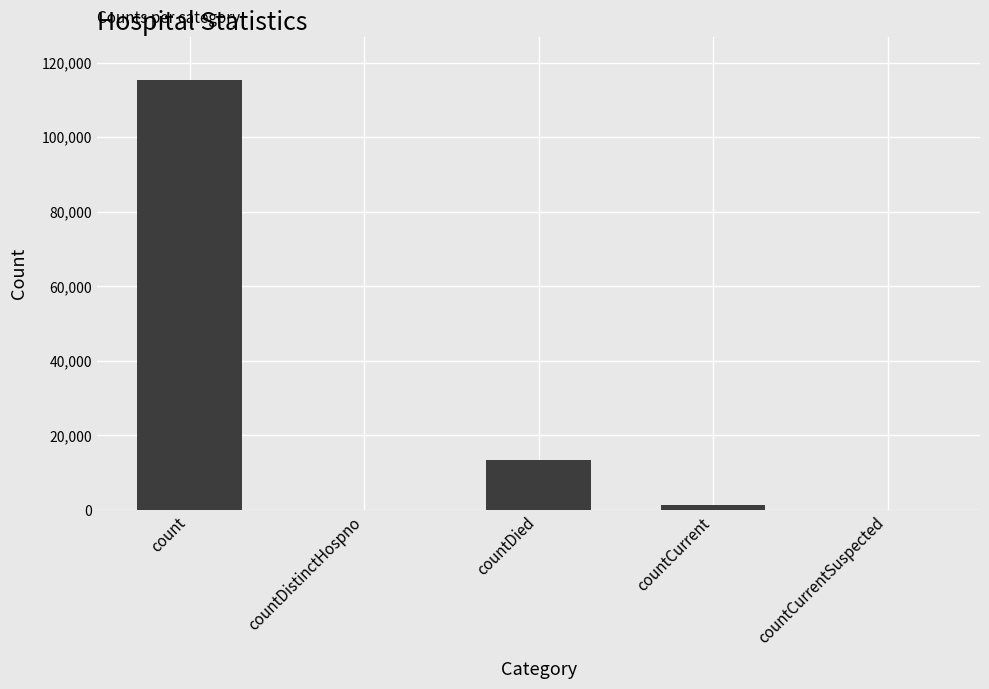

What is the change in value from countDistinctHospno to countDied?

+13343